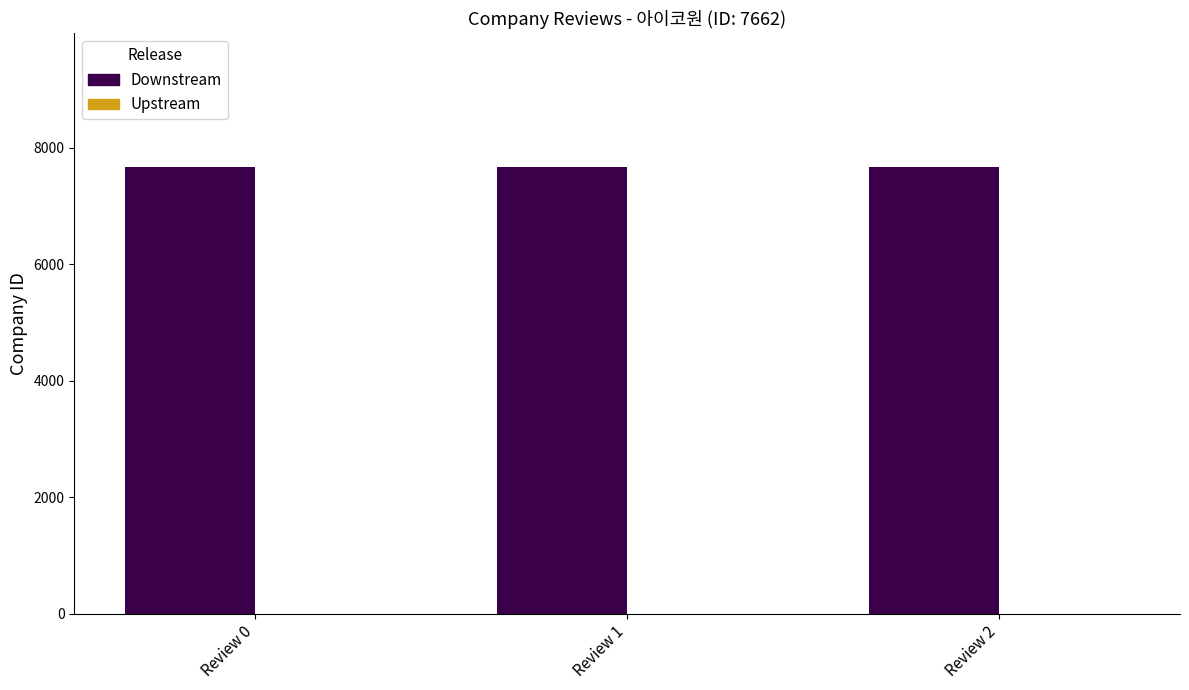

Which series has the widest spread of values?

Downstream